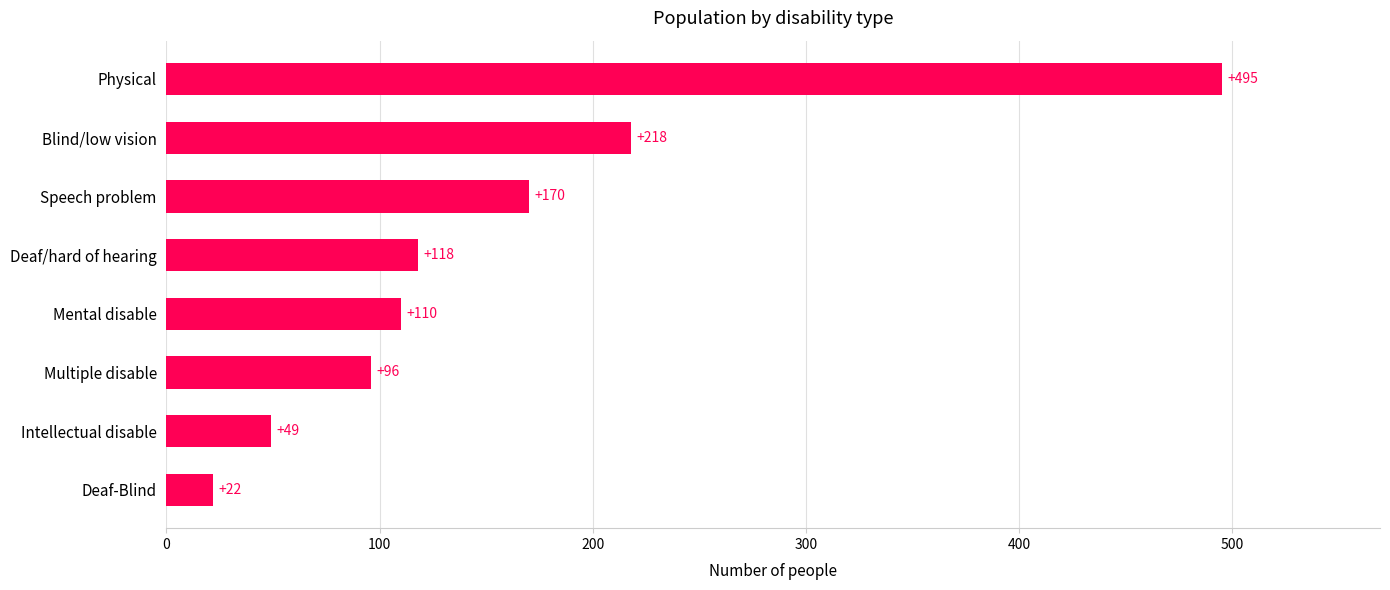

What is the minimum value shown in the chart?

22